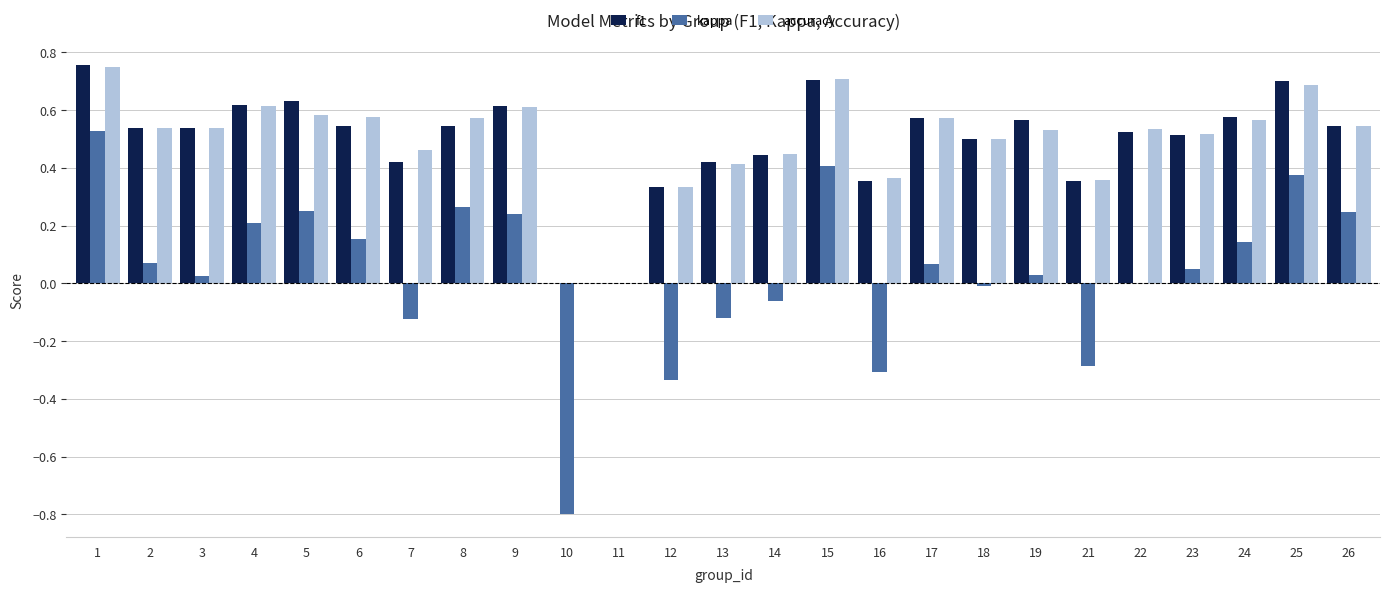

What are all the series names shown in the legend?

f1, kappa, accuracy